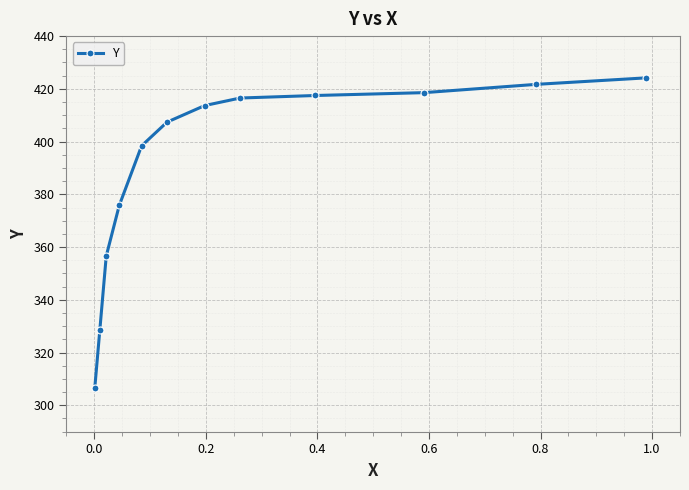

What is the smallest value displayed?

306.7